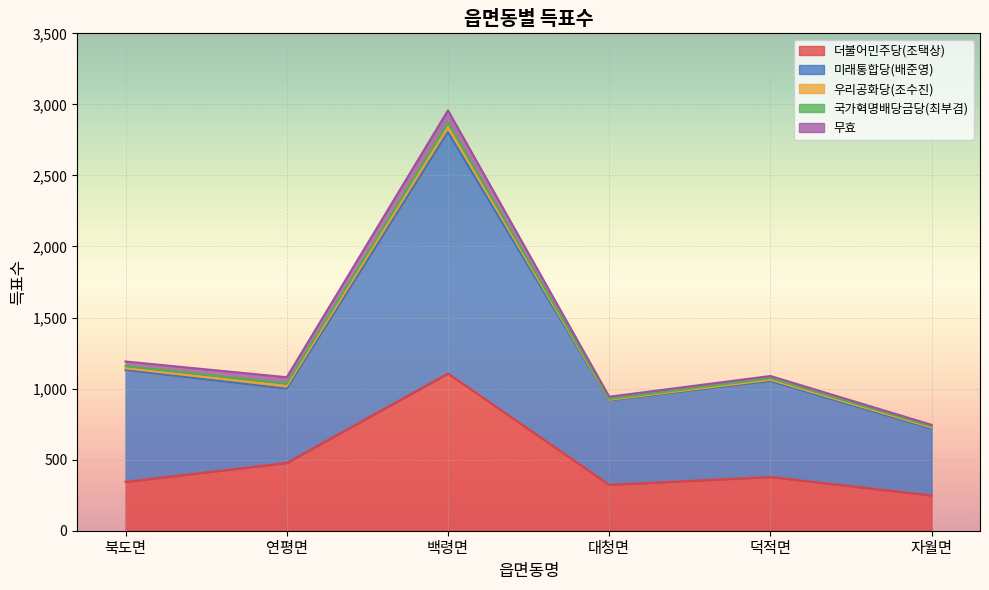

Which series has the largest total across all categories?

미래통합당(배준영)